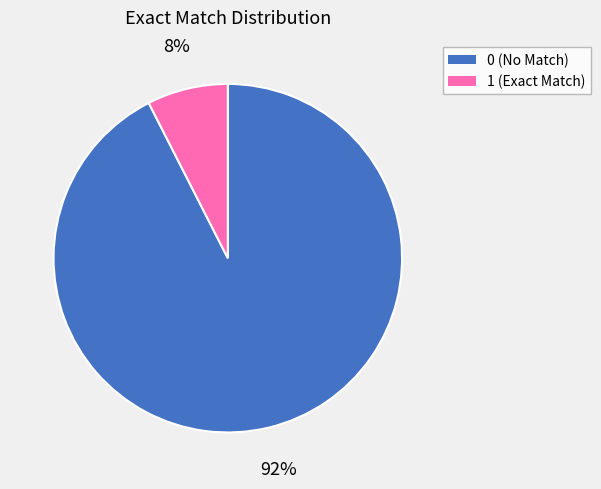

The 1 slice represents 18% of the pie. True or false?

False